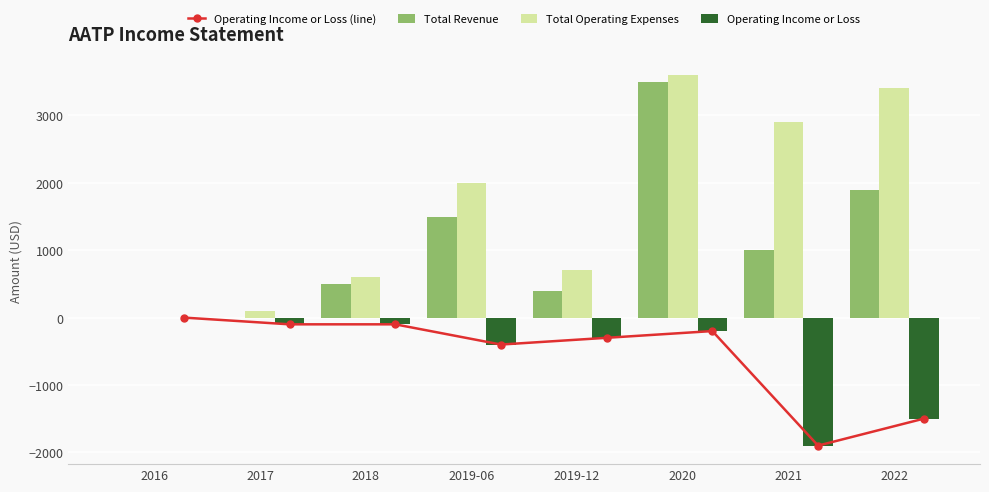

Does the chart contain any negative values?

Yes